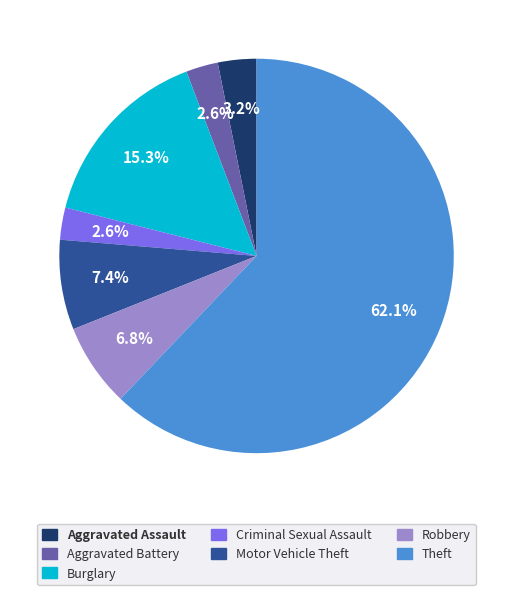

To the nearest percent, what portion does Motor Vehicle Theft represent?

7%